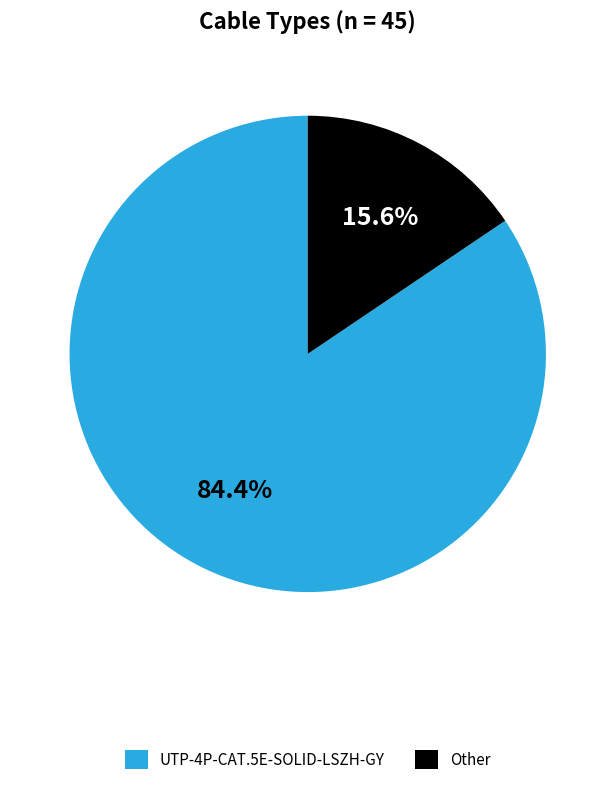

True or false: Other accounts for 16% of the total.

True